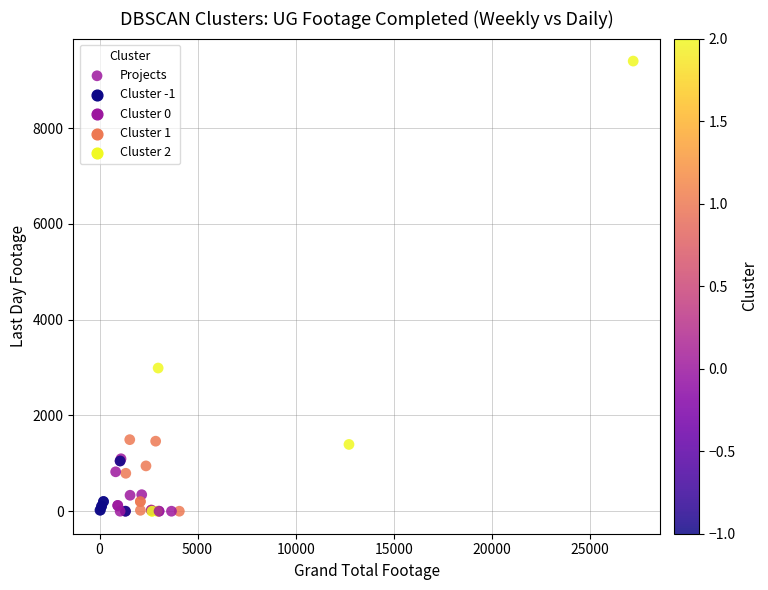

What Y value in the scatter plot is closest to 4698?

2989